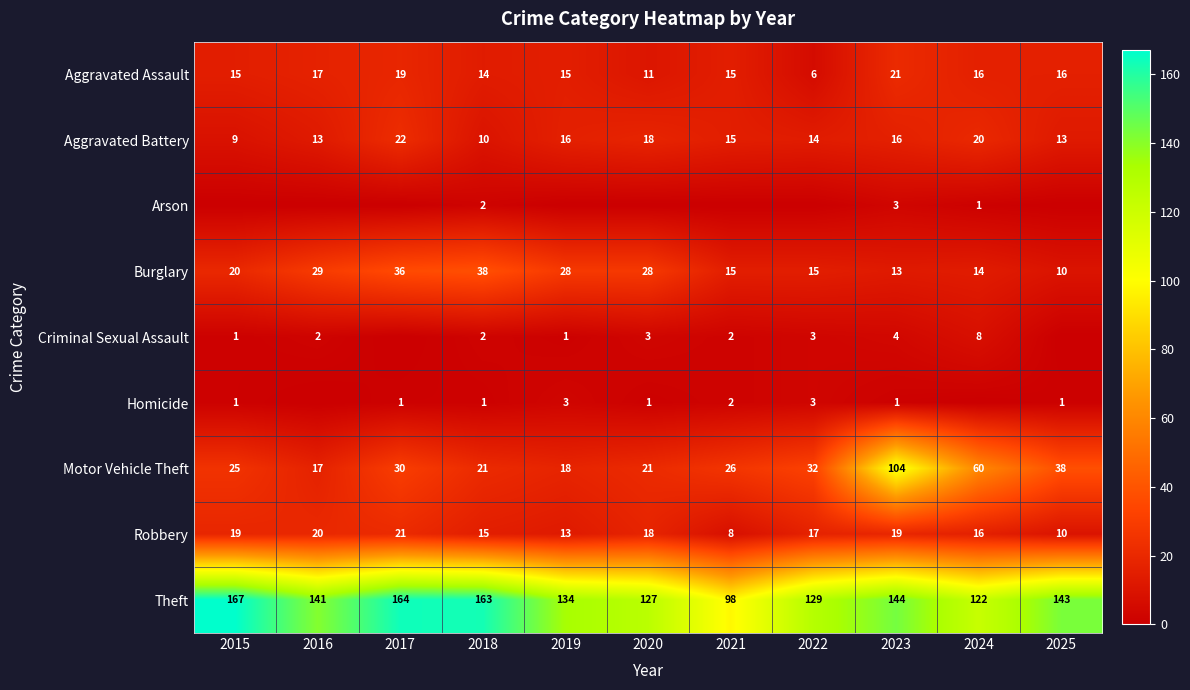

What is the approximate value of Robbery at 2017, to the nearest 10?

20